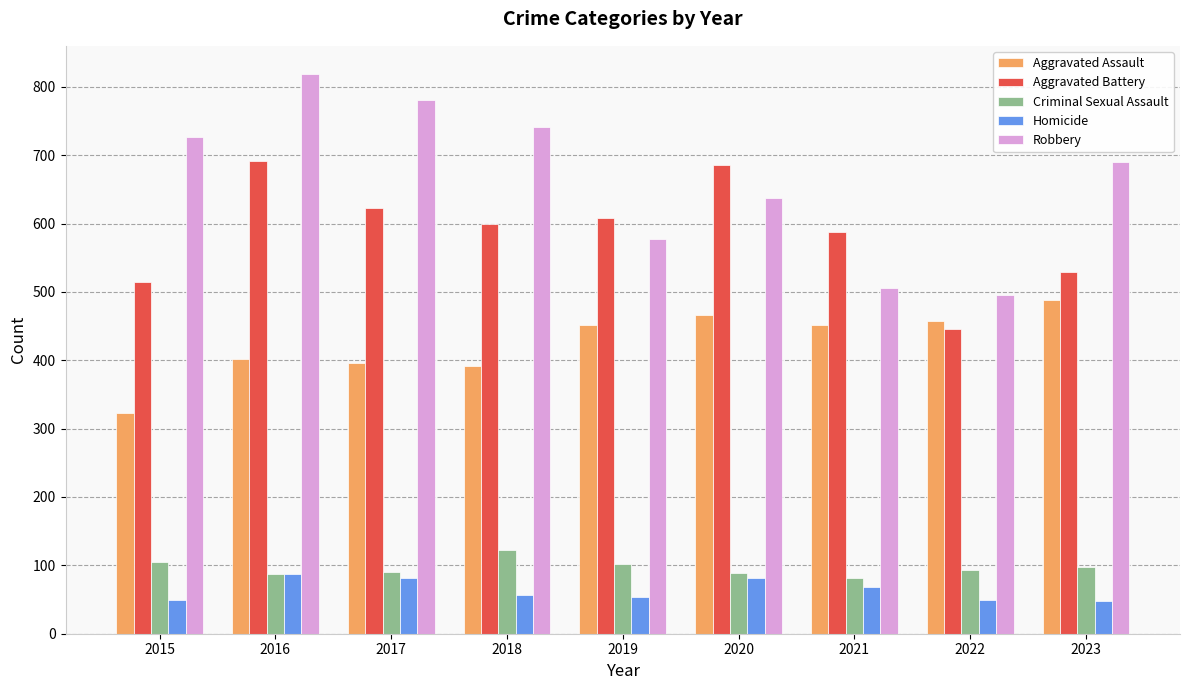

At which category is the sum across all series the highest?

2016